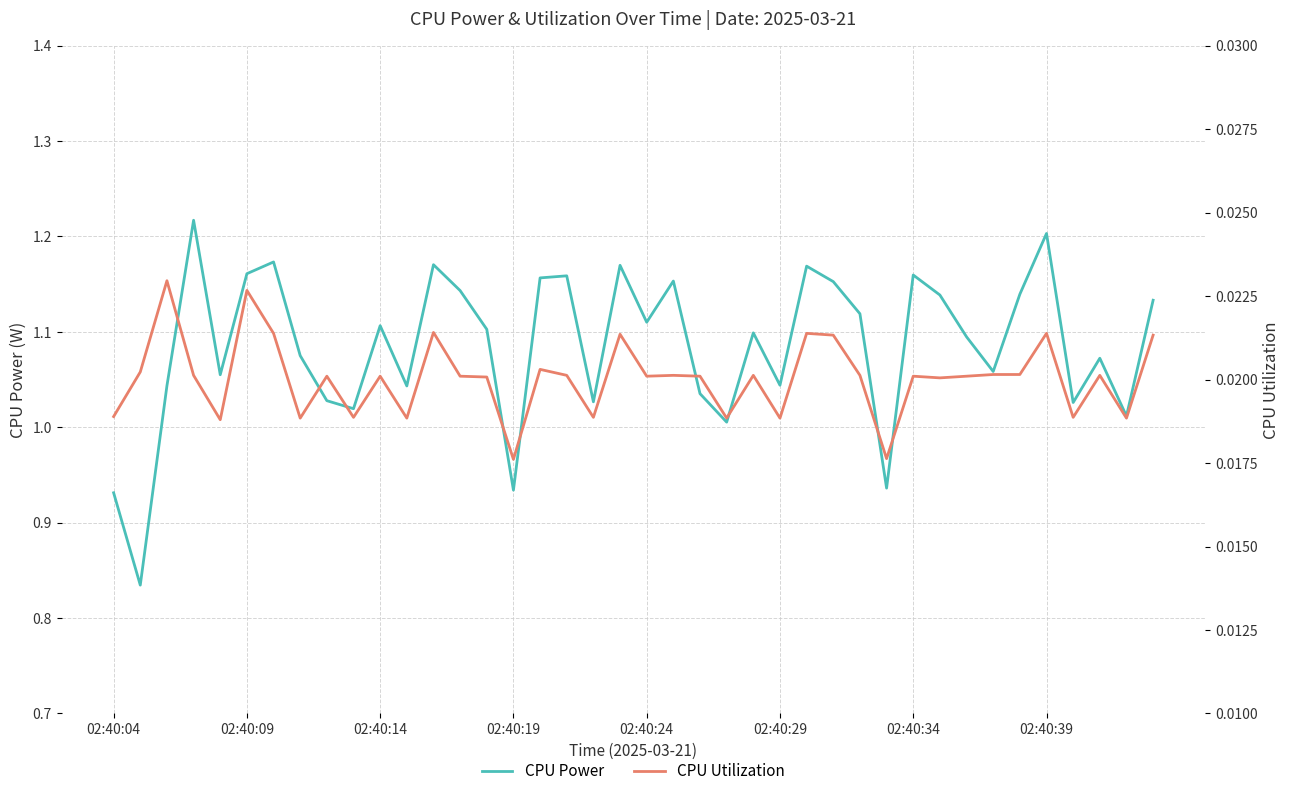

True or false: CPU Power and CPU Utilization intersect in this chart.

False